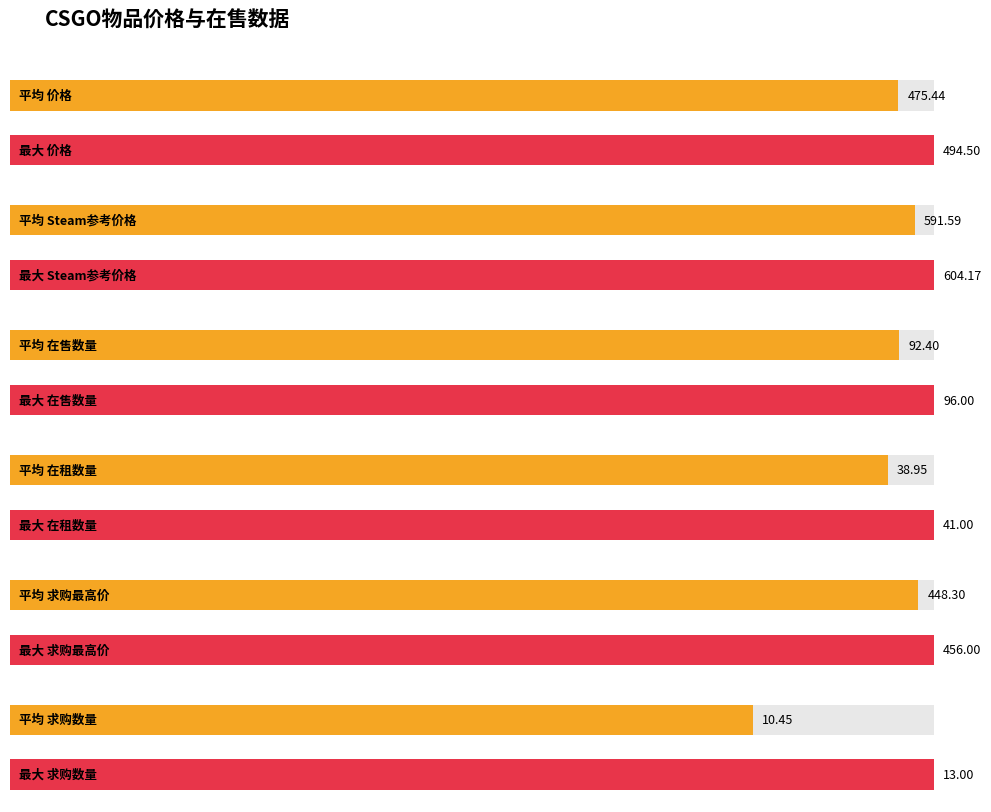

What are all the series names shown in the legend?

价格, Steam参考价格, 在售数量, 在租数量, 求购最高价, 求购数量